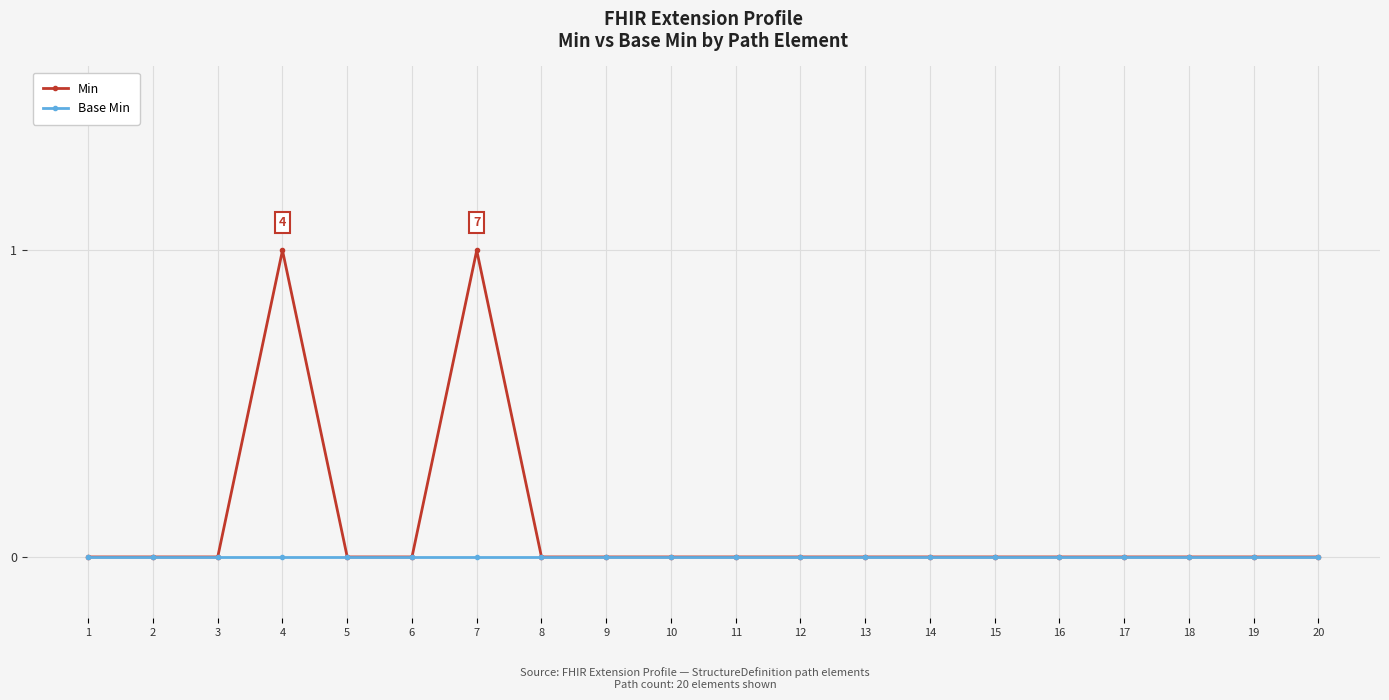

How many lines are shown in the chart?

2